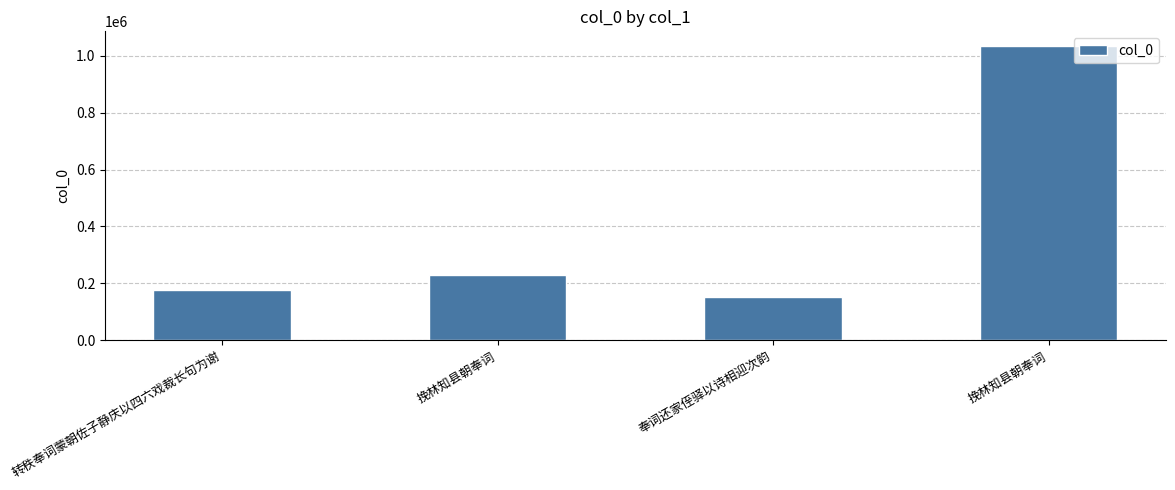

What is the change in value from 挽林知县朝奉词 to 奉词还家侄驿以诗相迎次韵?

-75933